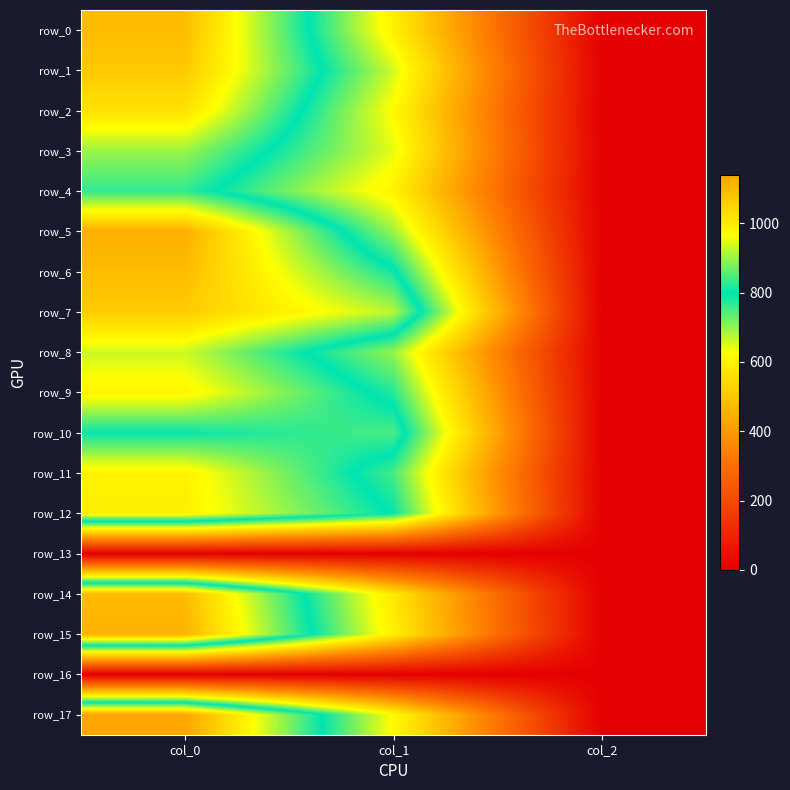

Is it true that row_8 equals 922.2 at col_1?

False